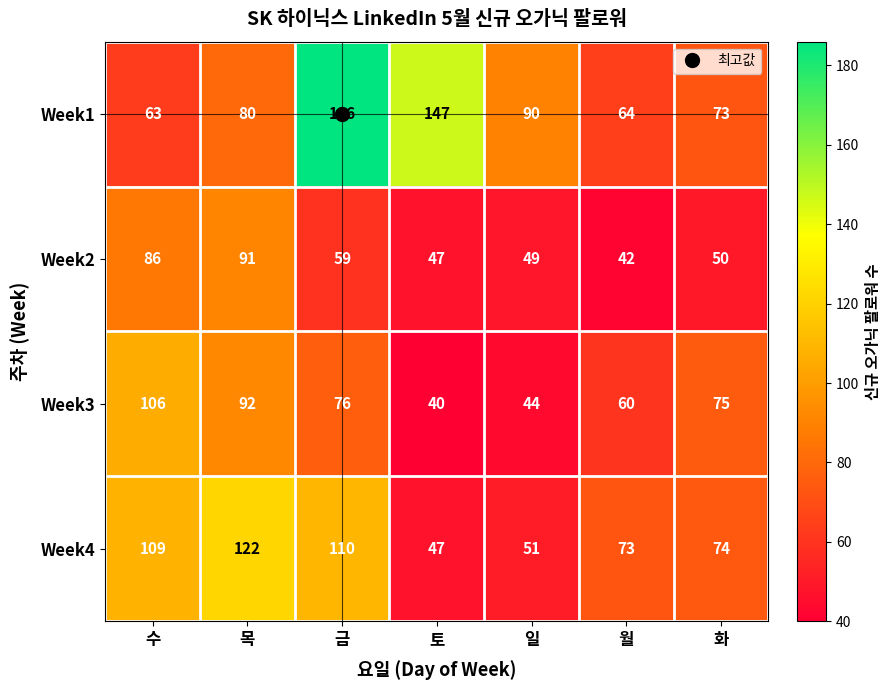

Rank the series at 금 from lowest to highest value.

Week2, Week3, Week4, Week1